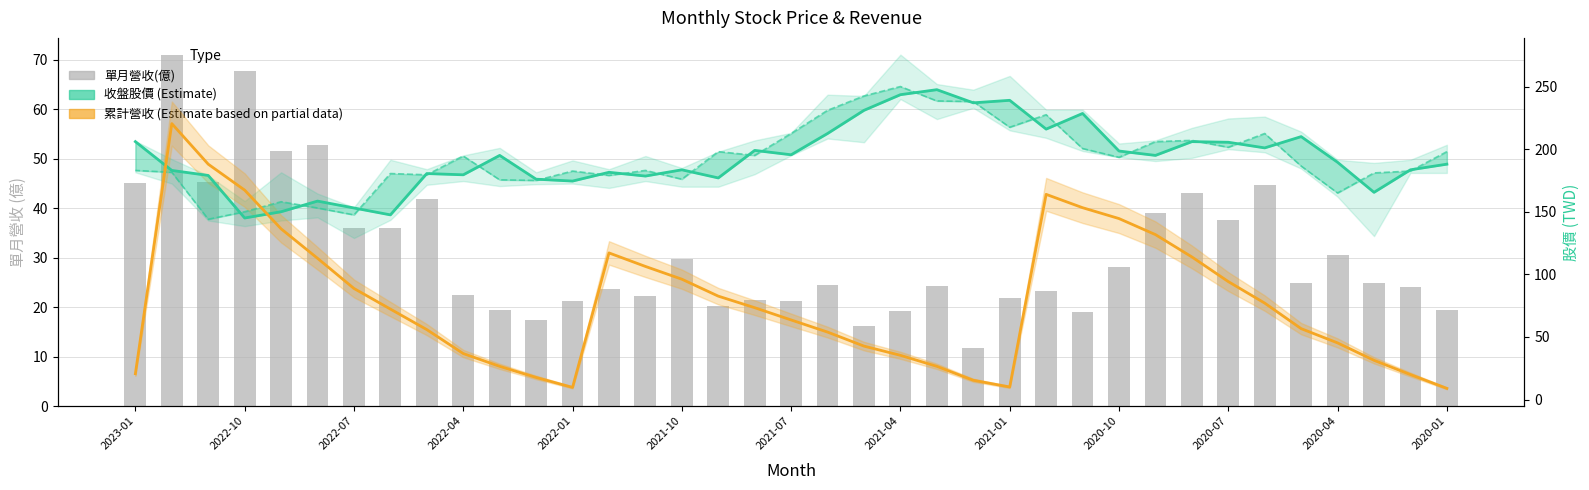

How many values in the 累計營收 (Estimate based on partial) series are below 72?

18